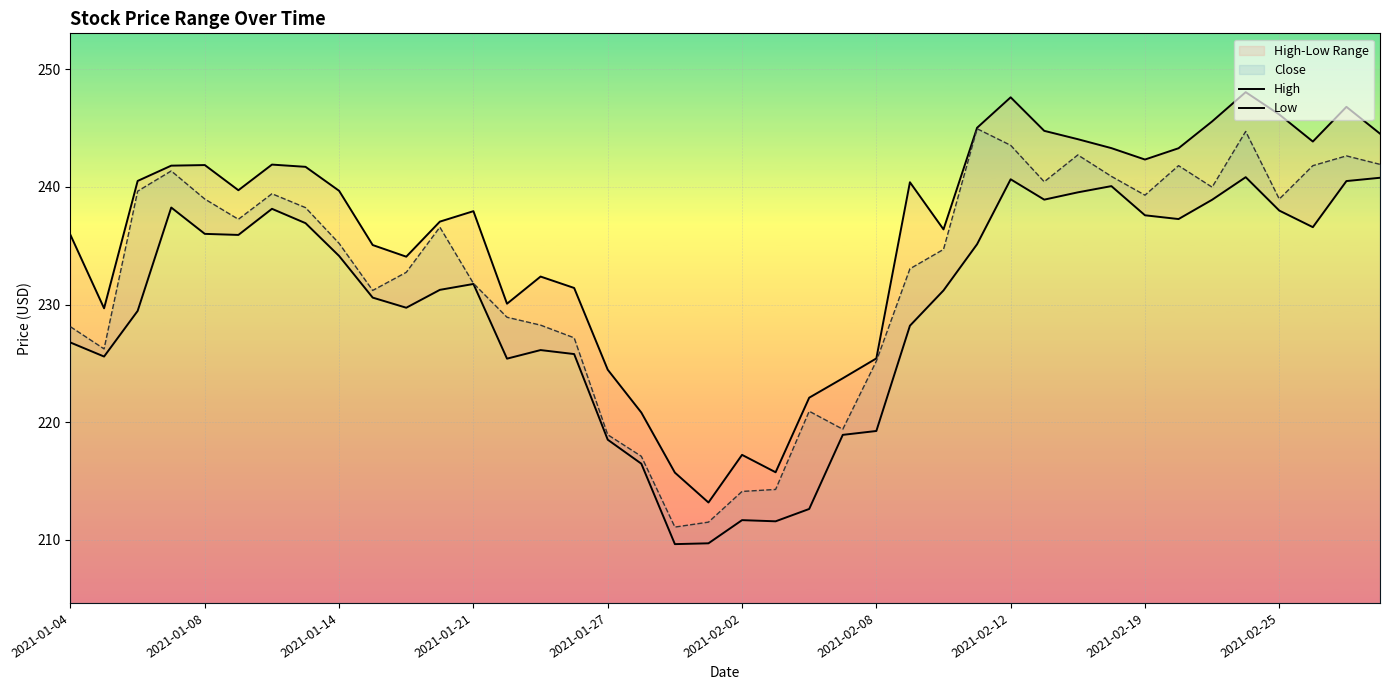

Is it true that Close equals 88.5 at 2021-01-21?

False